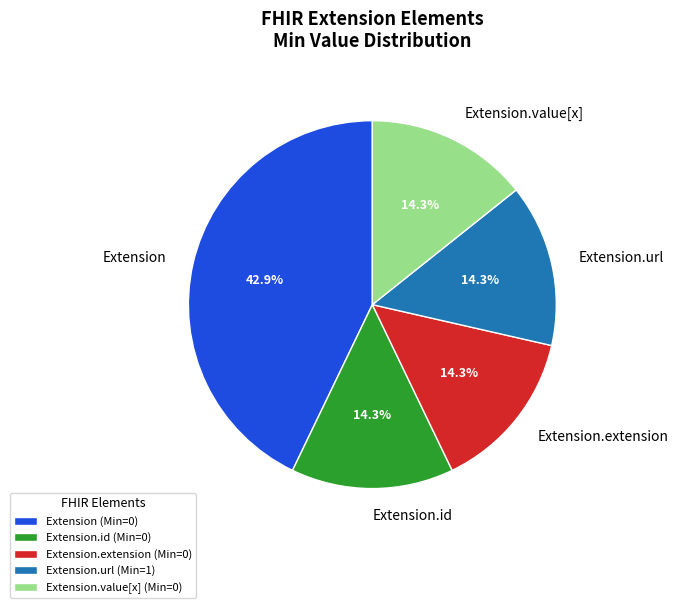

To the nearest percent, what is the average slice percentage?

20%